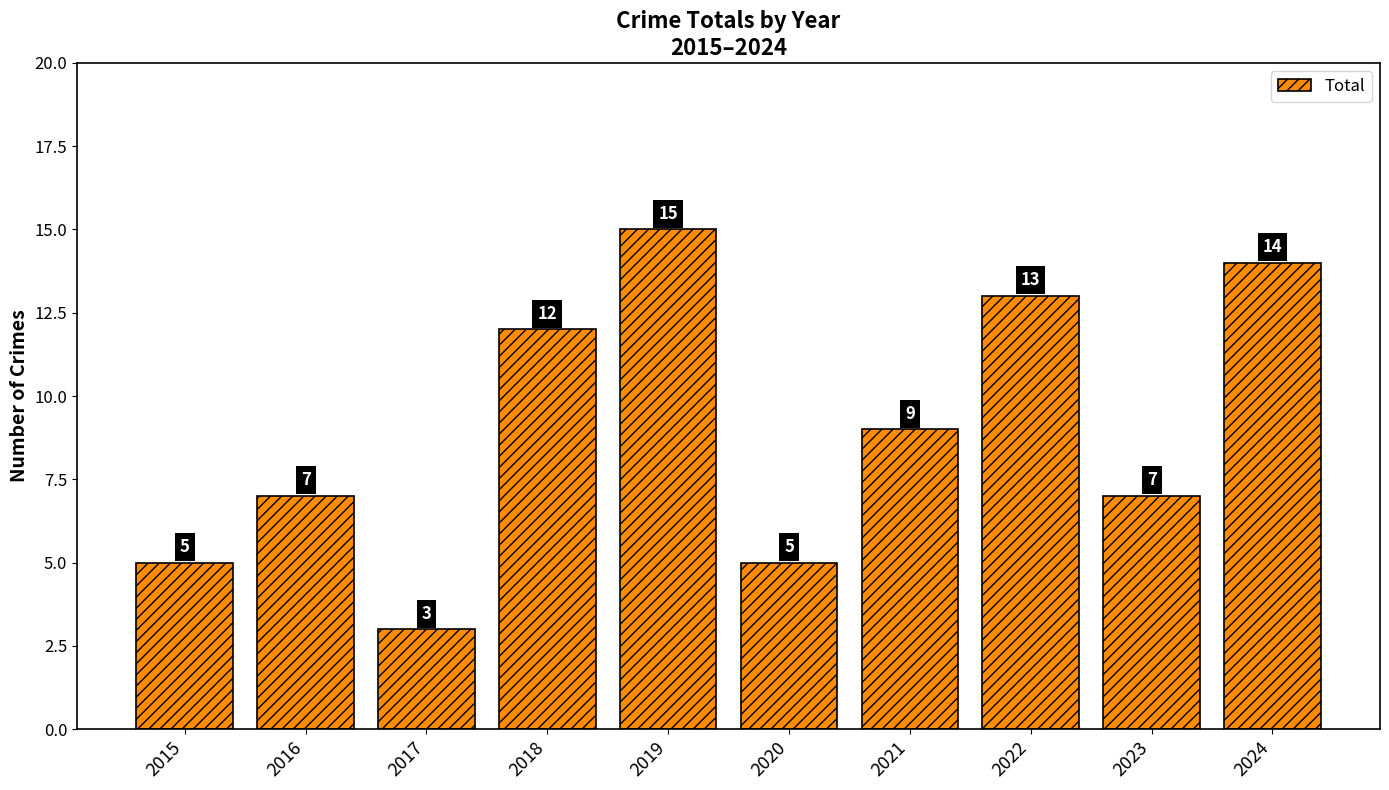

What is the difference between the values at 2023 and 2015?

2